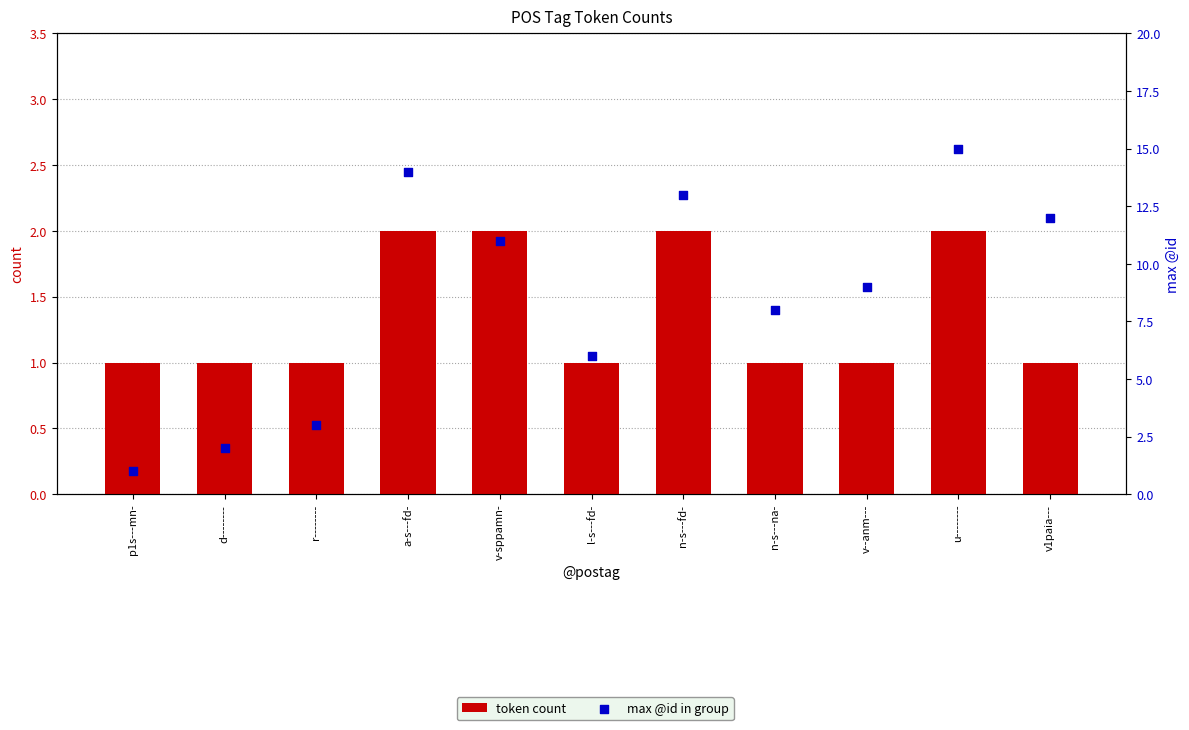

Which series contains the highest Y value?

max @id in group